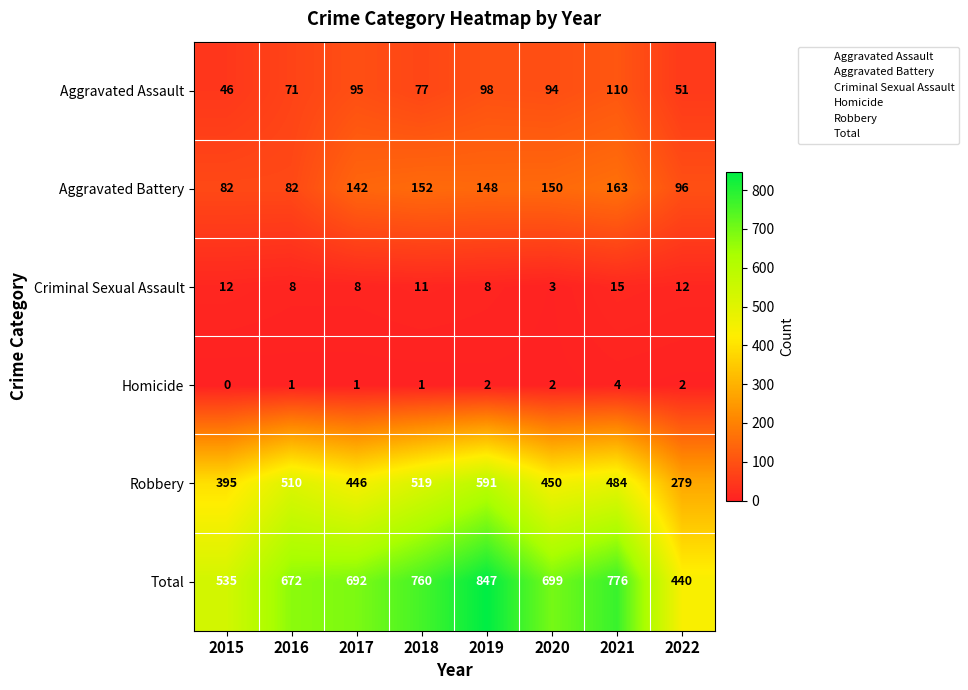

At which label is Total closest to 643?

2016